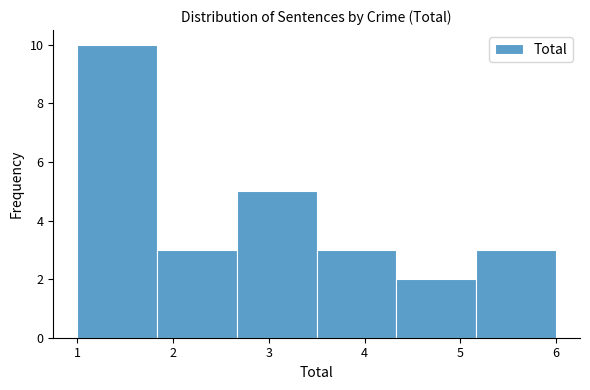

Reading left to right, list every bar in this chart as the range it spans on the x-axis followed by its height. Neither the bar edges nor the heights are printed on the chart, so give them approximately, as read against the axes.

1.0 to 1.8: 10
1.8 to 2.7: 3
2.7 to 3.5: 5
3.5 to 4.3: 3
4.3 to 5.2: 2
5.2 to 6.0: 3